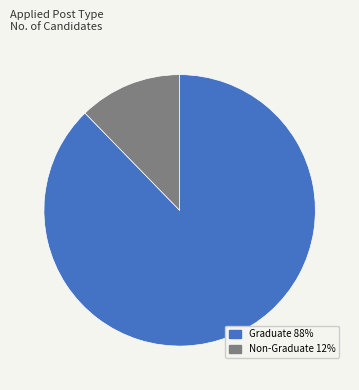

Which slice represents more than half of the pie?

Graduate